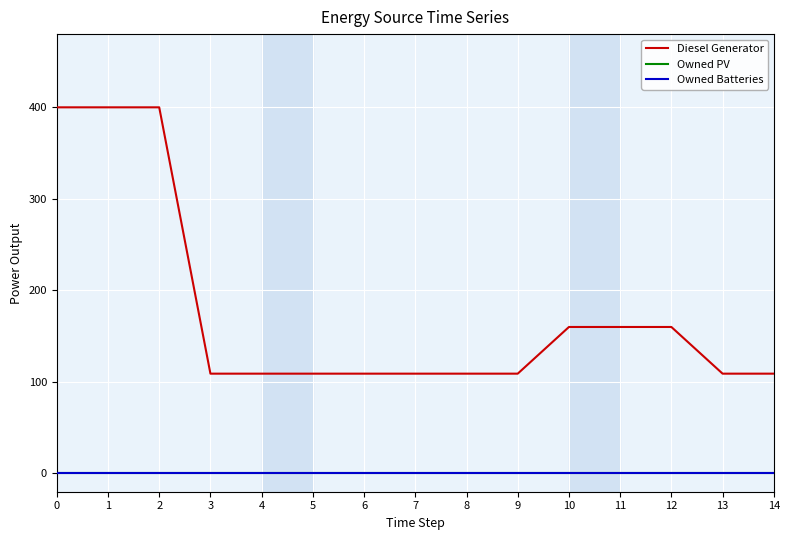

Does the chart display data point markers on the line(s)?

No